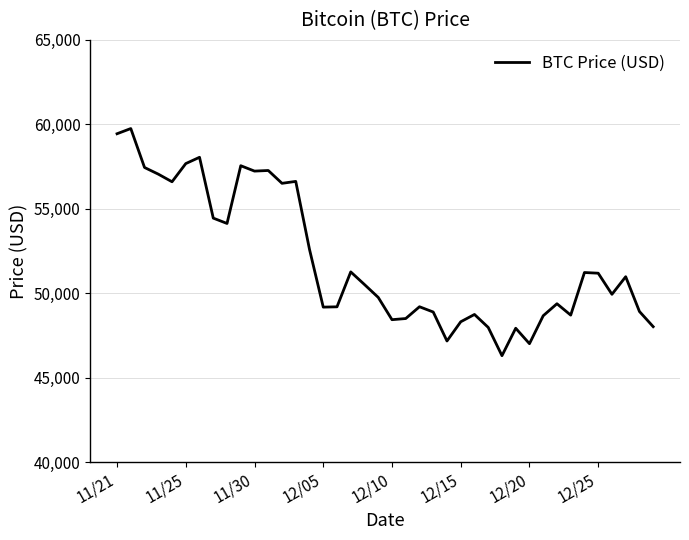

What is the difference between the maximum and minimum values?

13453